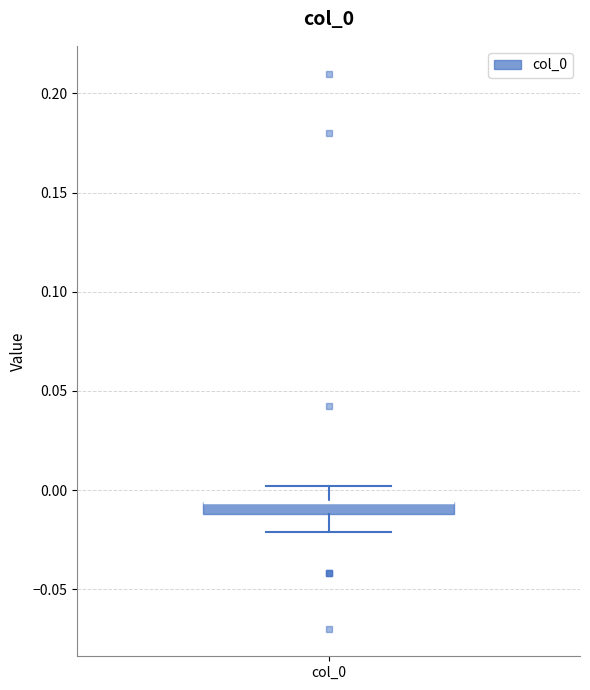

Where is the upper edge of the box for col_0 on the y-axis? The values are not printed on the chart, so give them approximately, as read against the axis.

-0.005